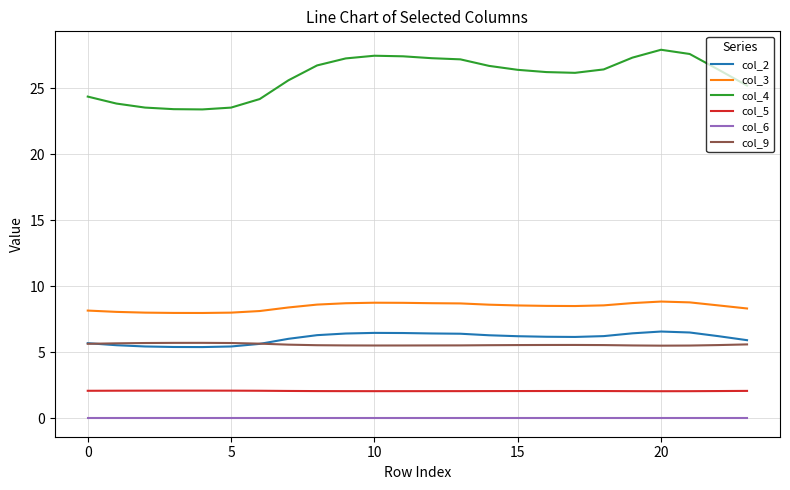

What is the minimum value for col_2?

5.4